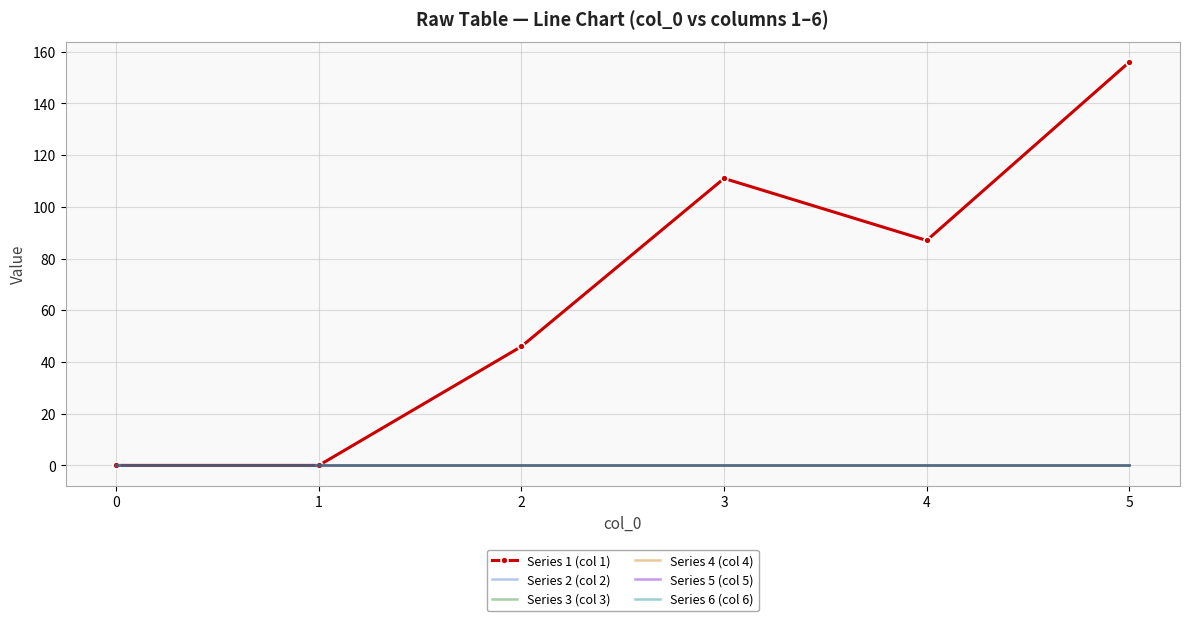

How many lines are shown in the chart?

6